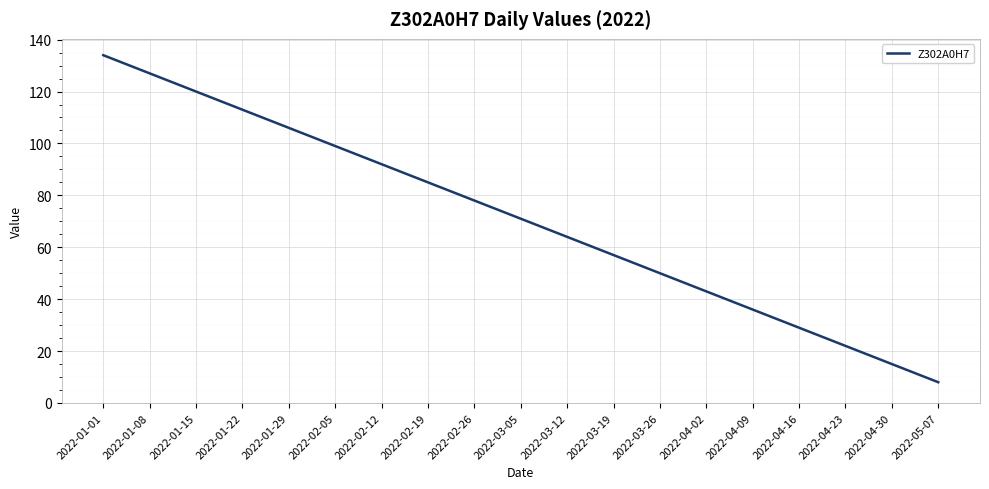

The value at 2022-04-16 is 29. True or false?

True